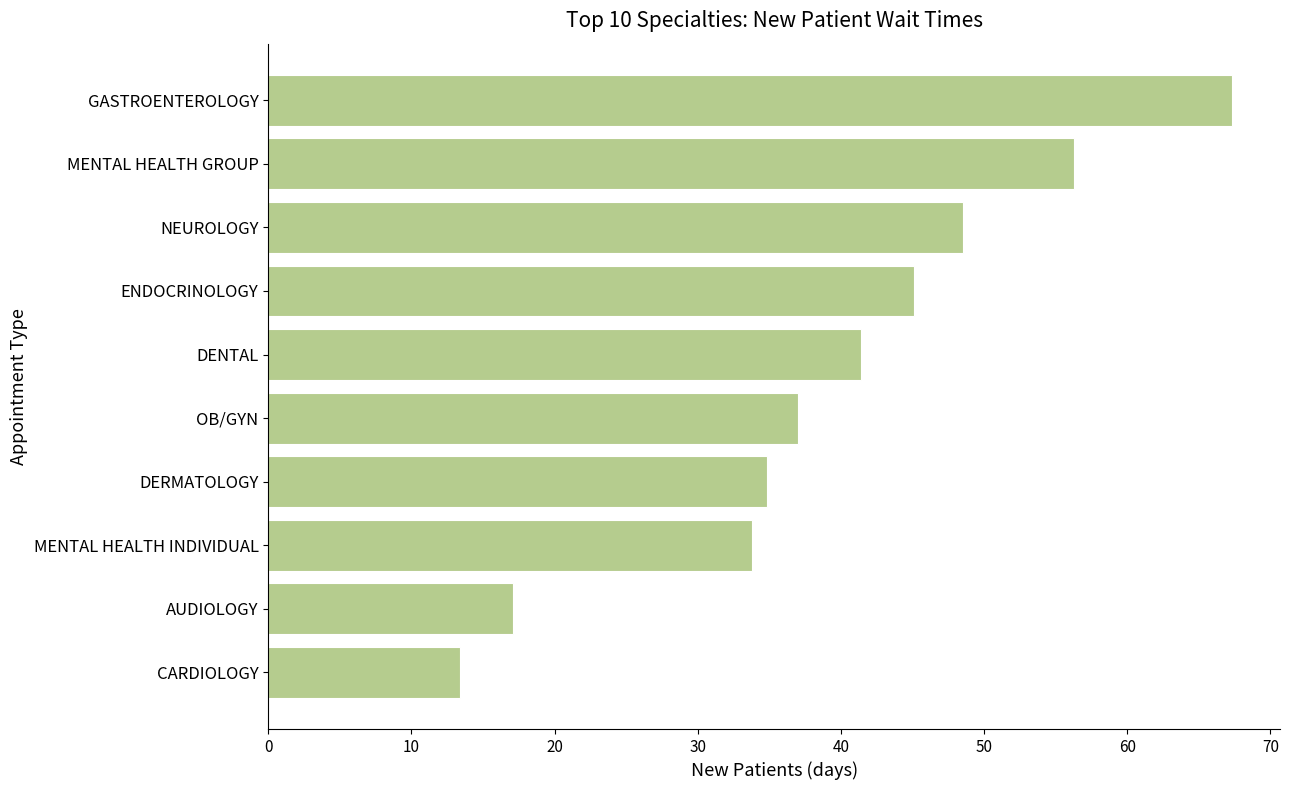

Is it true that the value at MENTAL HEALTH INDIVIDUAL is 53.4?

False